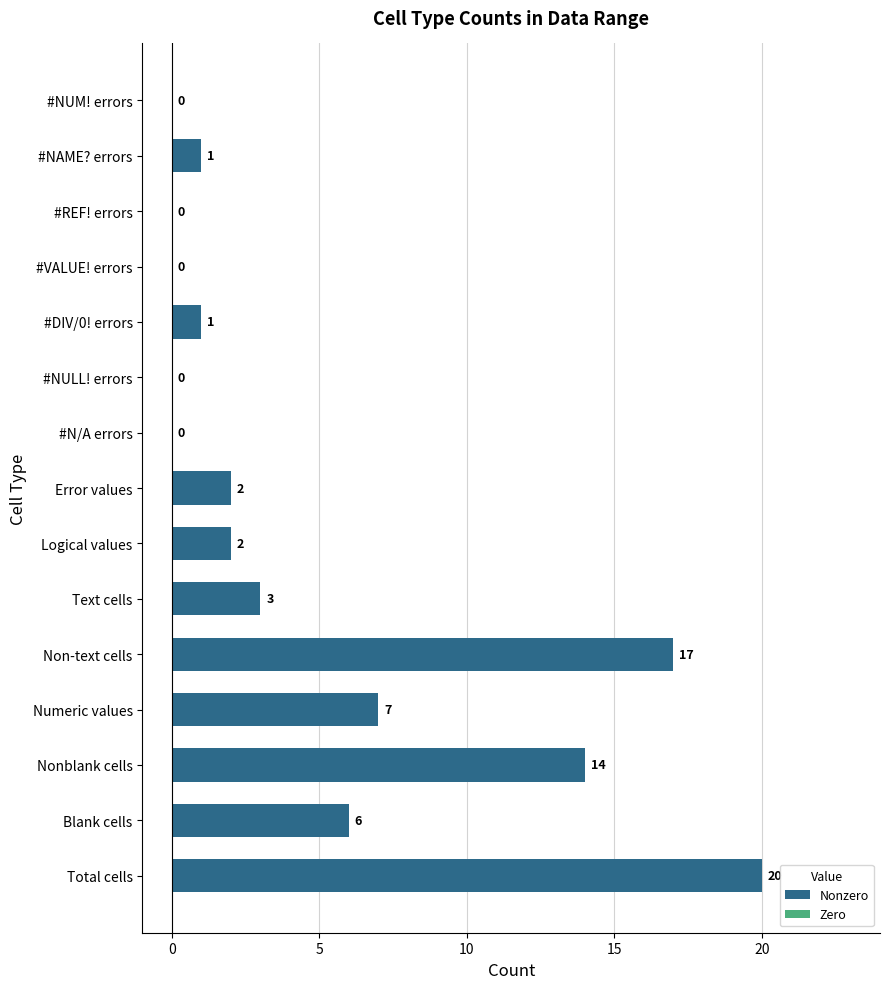

What is the maximum value shown in the chart?

20